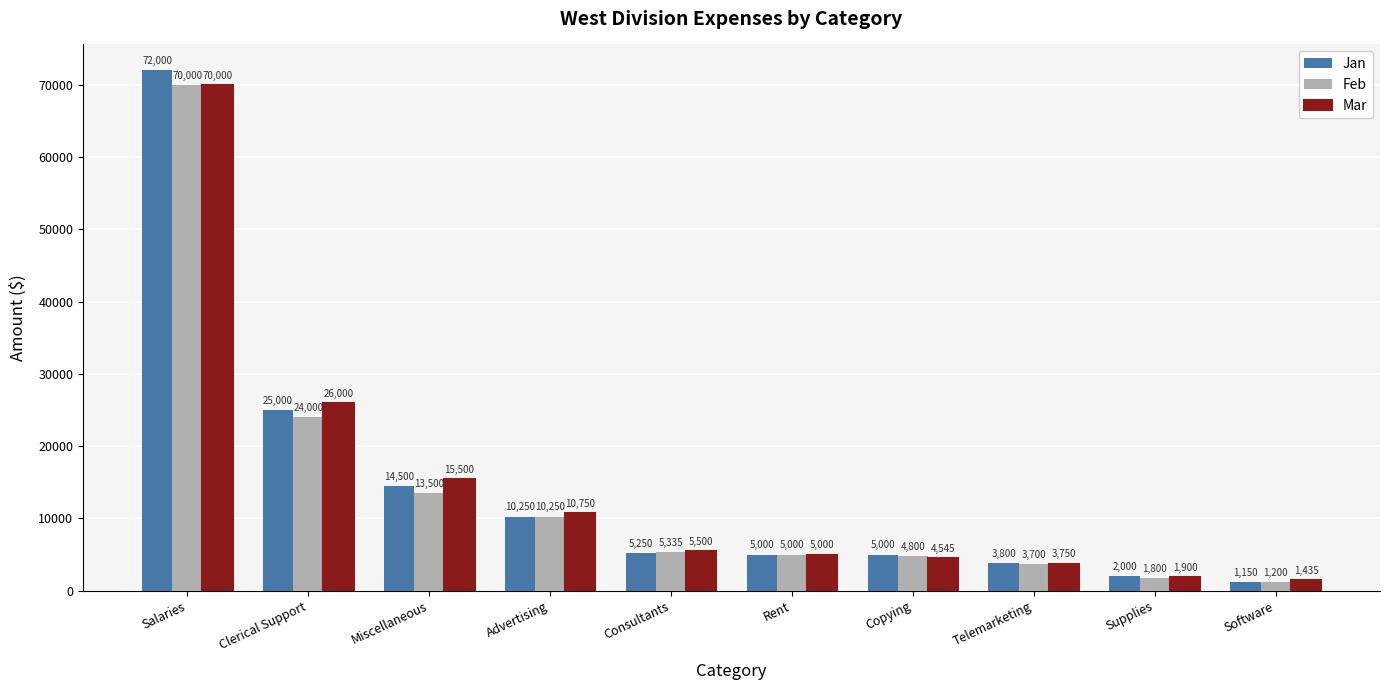

How many values in the Mar series are below 5500?

5